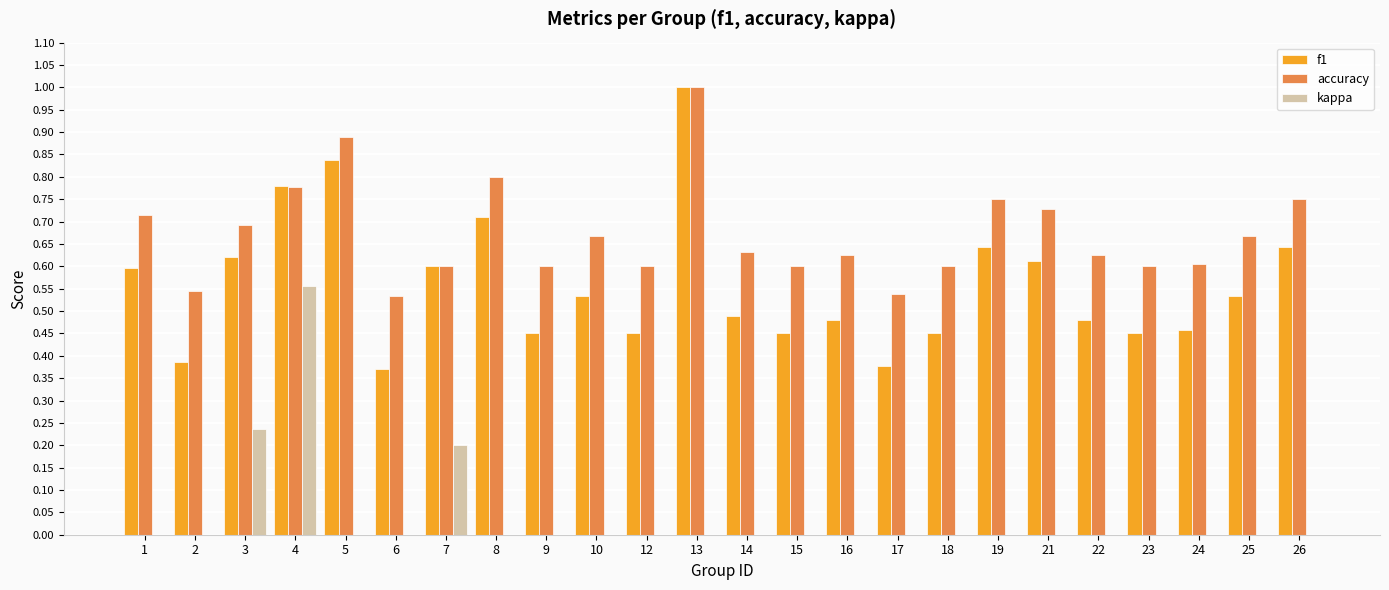

The accuracy series shows 0.6 at 14. True or false?

True